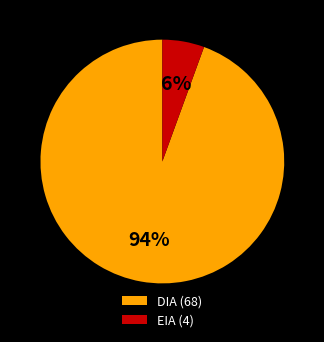

Between EIA and DIA, which is larger?

DIA